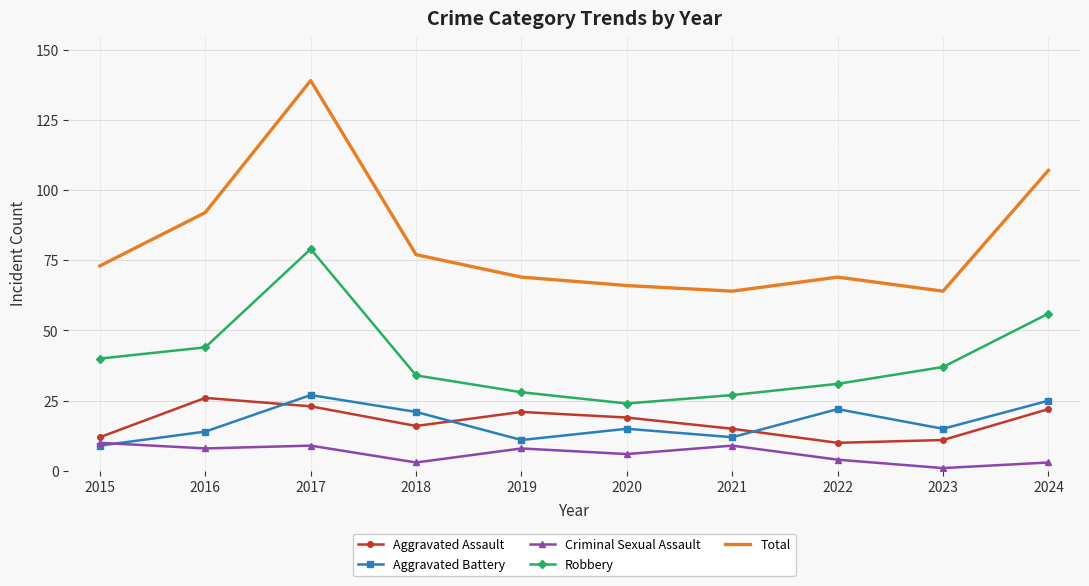

At how many categories does at least one series exceed 39?

10